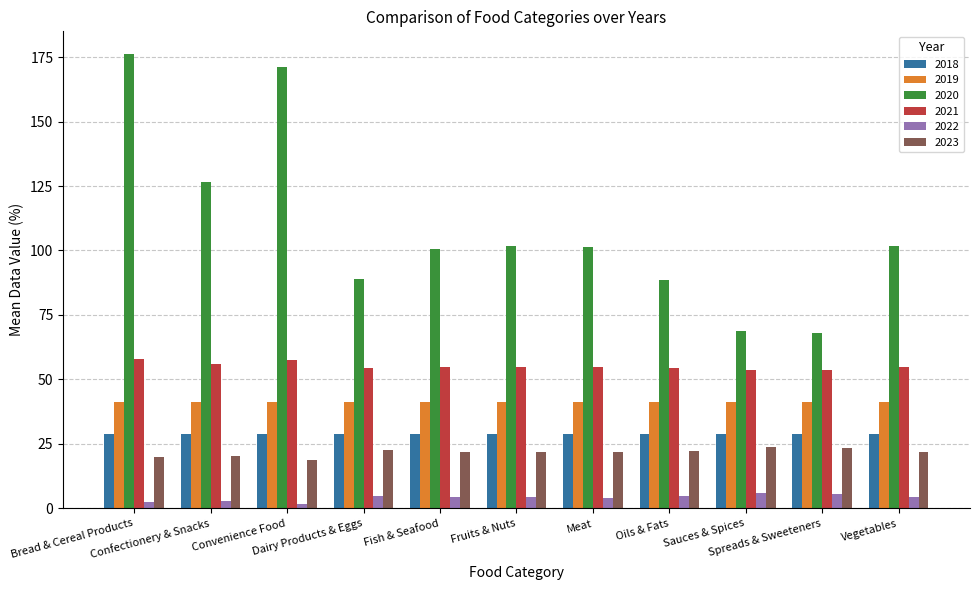

What is the sum of all 2022 values?

45.5